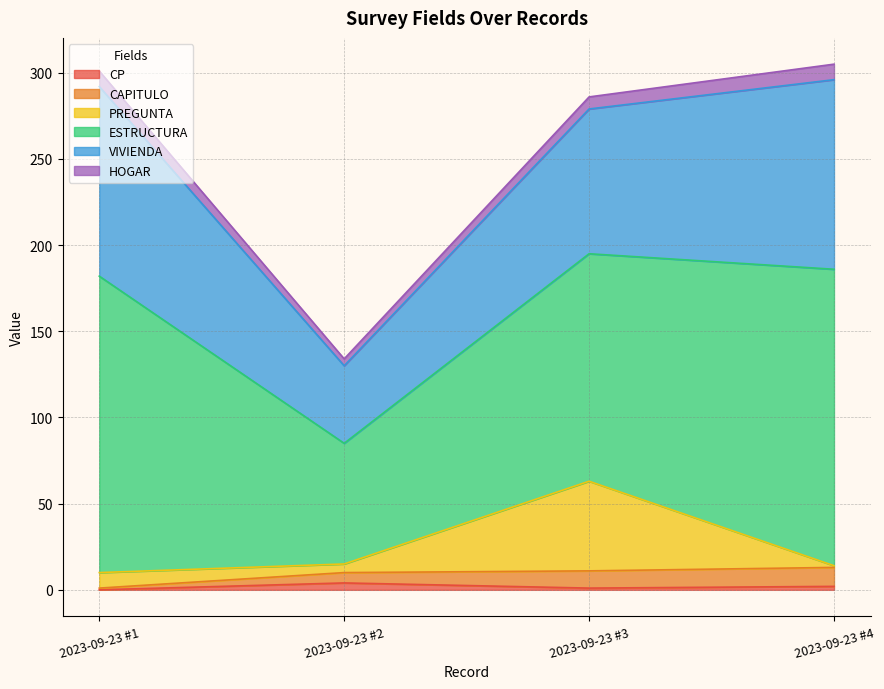

What is the approximate value of HOGAR at 2023-09-23 #4?

9